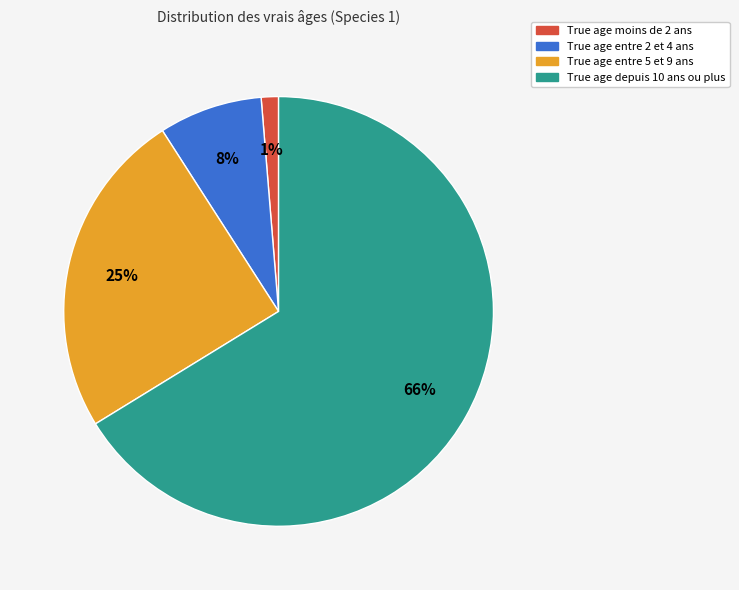

To the nearest percent, what is the average slice percentage?

25%